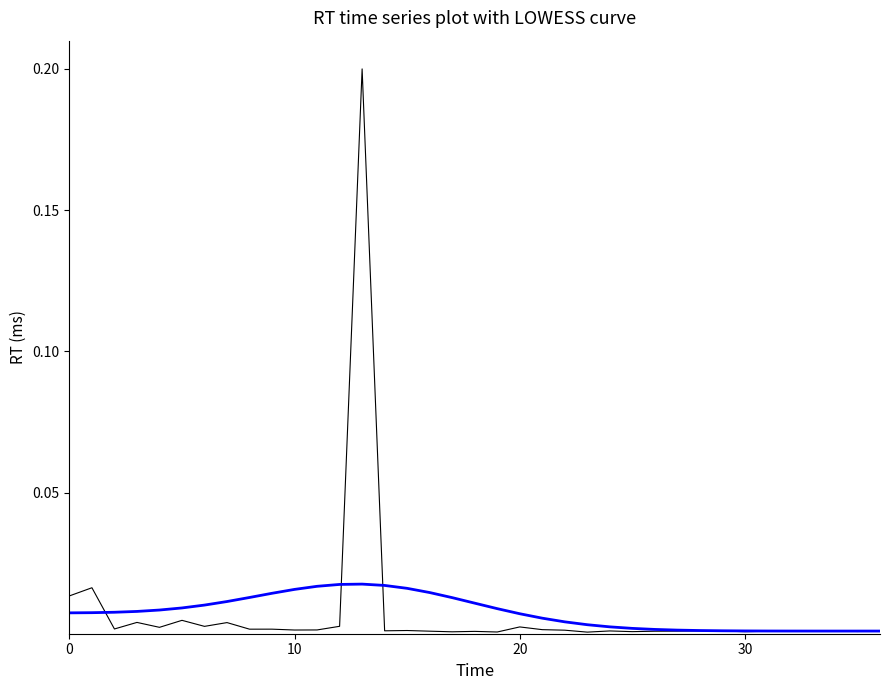

Does the chart display data point markers on the line(s)?

No